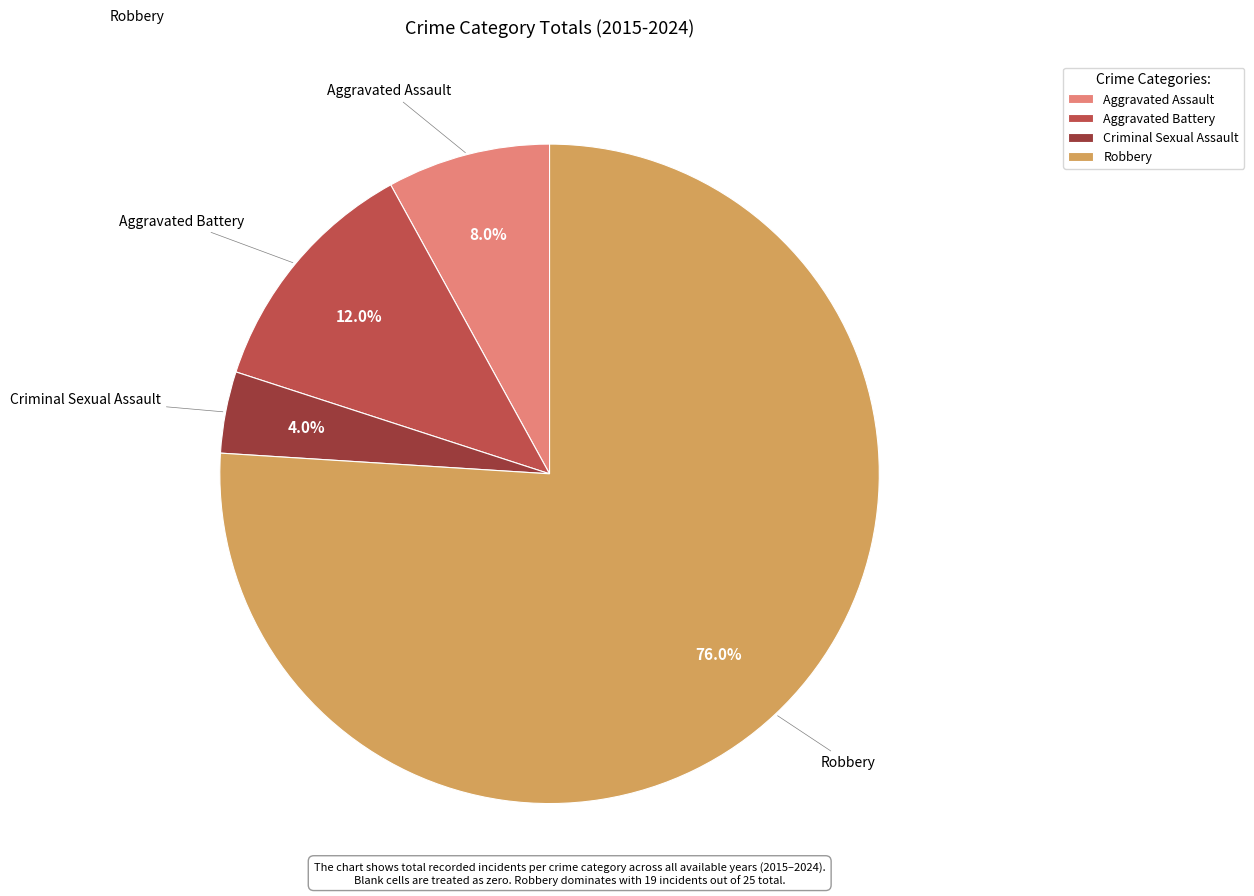

To the nearest percent, what is the combined percentage of Robbery and Aggravated Battery?

88%